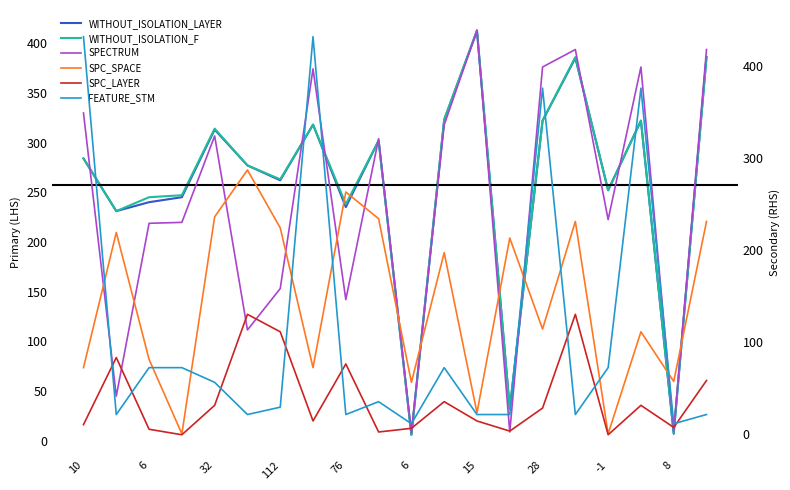

Between 12 and 19, which series saw the biggest shift?

SPC_SPACE